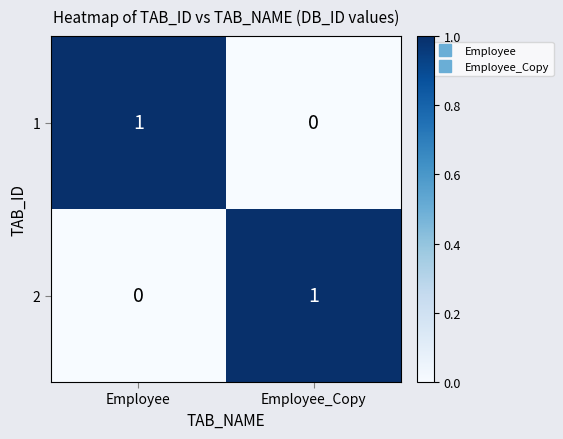

At which label is 1 closest to 0?

Employee_Copy